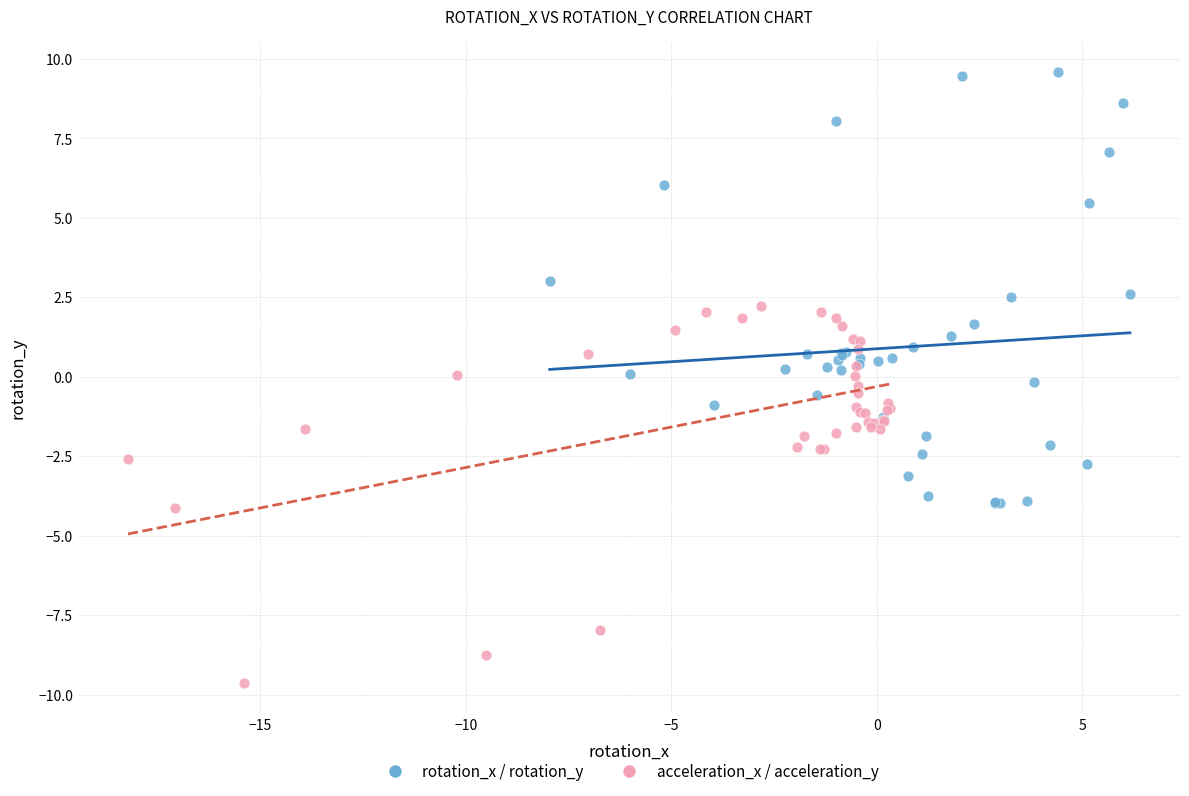

Which series has the largest Y range (max minus min)?

rotation_x / rotation_y